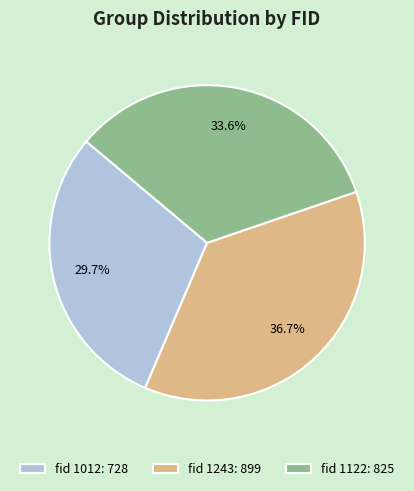

Does any single category account for the majority?

No